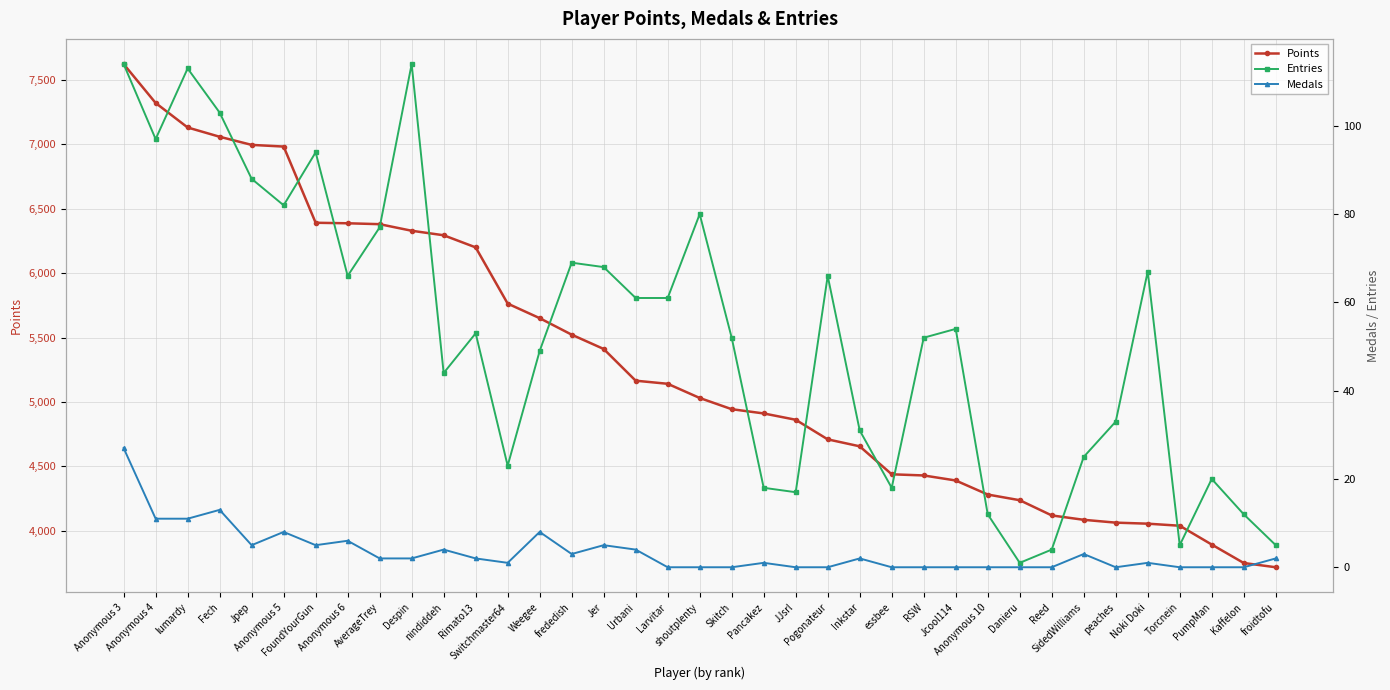

Reading right to left, transcribe all the data shown in this chart.

Points: 3718	3751	3894	4040	4056	4064	4086	4120	4238	4282	4391	4430	4439	4656	4710	4862	4911	4944	5031	5141	5165	5411	5522	5650	5763	6199	6293	6328	6379	6386	6390	6981	6994	7057	7129	7319	7621
Entries: 5	12	20	5	67	33	25	4	1	12	54	52	18	31	66	17	18	52	80	61	61	68	69	49	23	53	44	114	77	66	94	82	88	103	113	97	114
Medals: 2	0	0	0	1	0	3	0	0	0	0	0	0	2	0	0	1	0	0	0	4	5	3	8	1	2	4	2	2	6	5	8	5	13	11	11	27